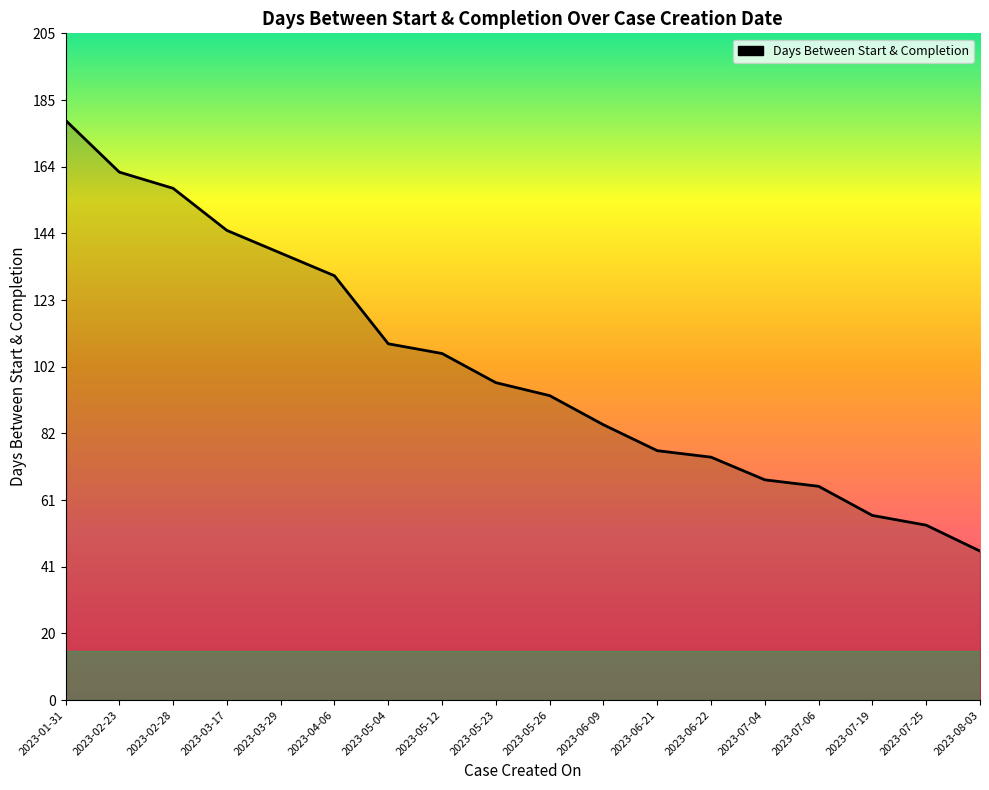

What is the sum of the values at 2023-02-28 and 2023-07-19?

215